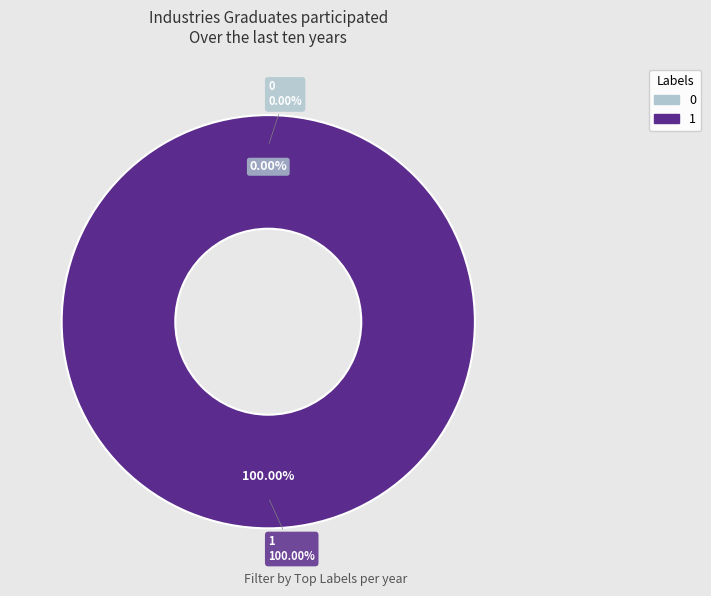

To the nearest percent, what is the combined percentage of 0 and 1?

100%